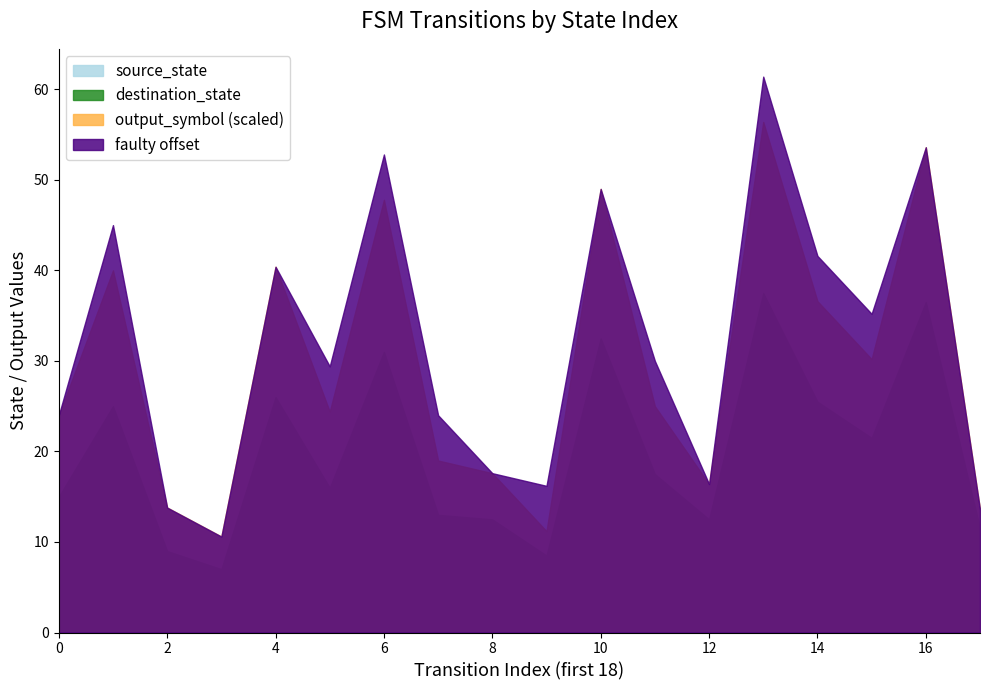

True or false: destination_state has more than 2 points higher than both neighbors.

True